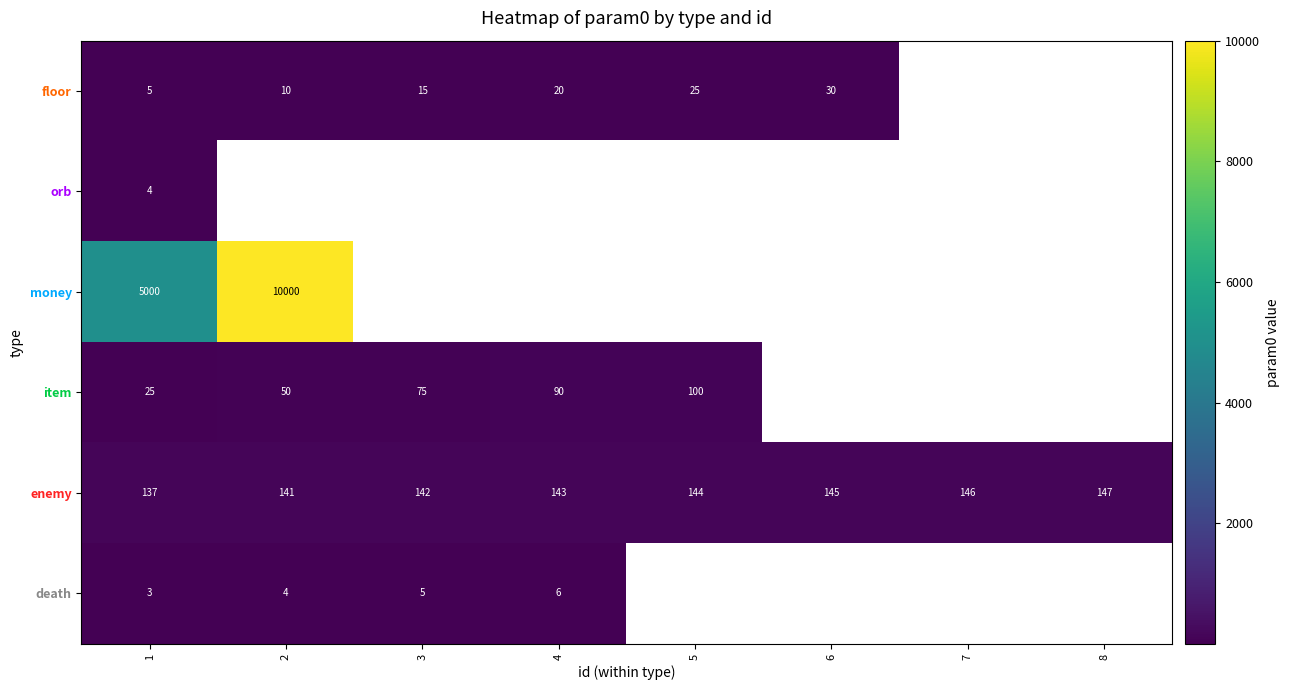

What is the difference between the floor values at 3 and 2?

5